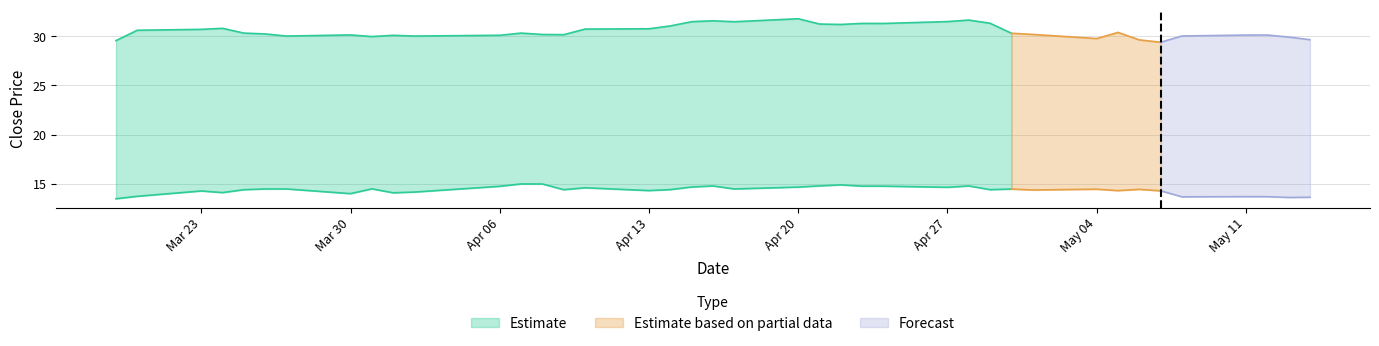

Is it true that close1 equals 52.4 at 2015-05-06?

False